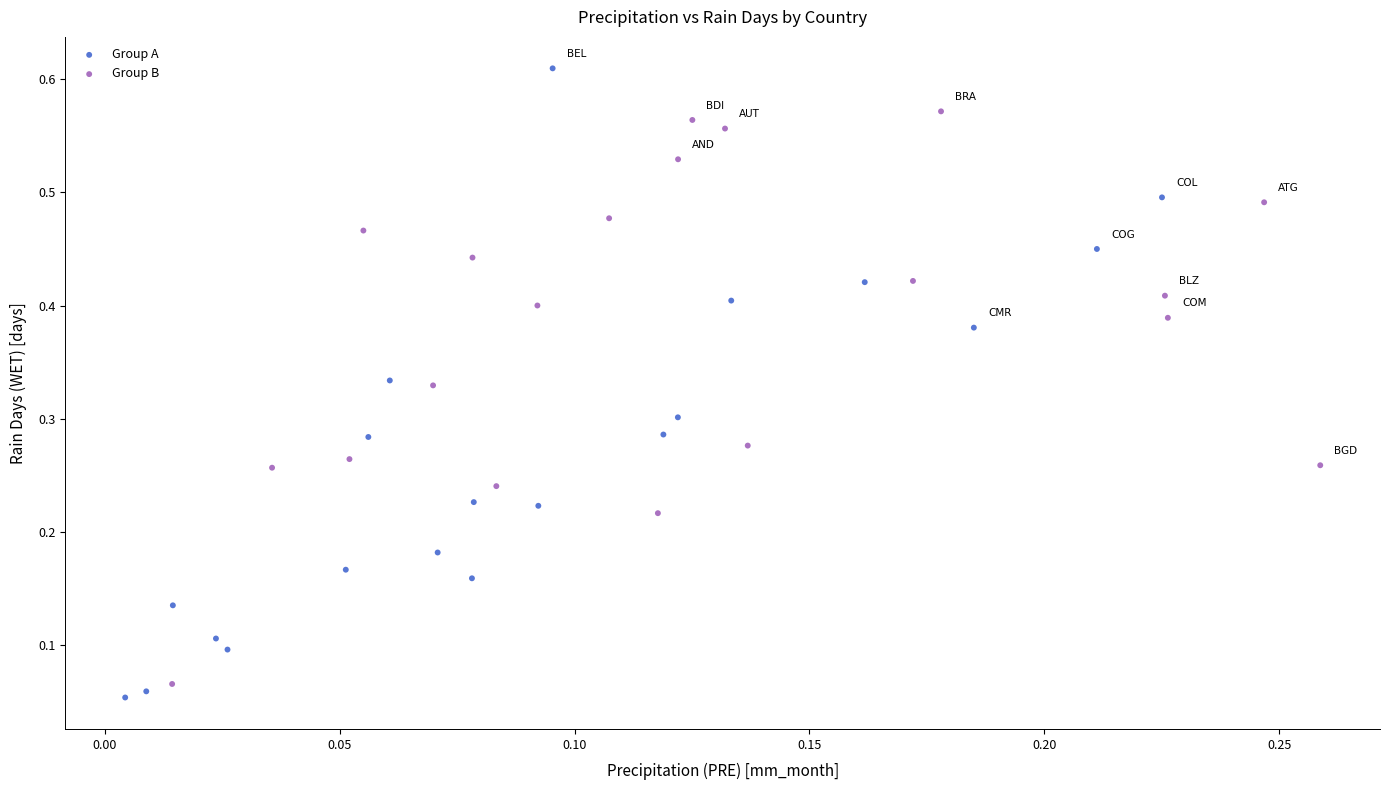

Which series has the widest spread of Y values?

Group A